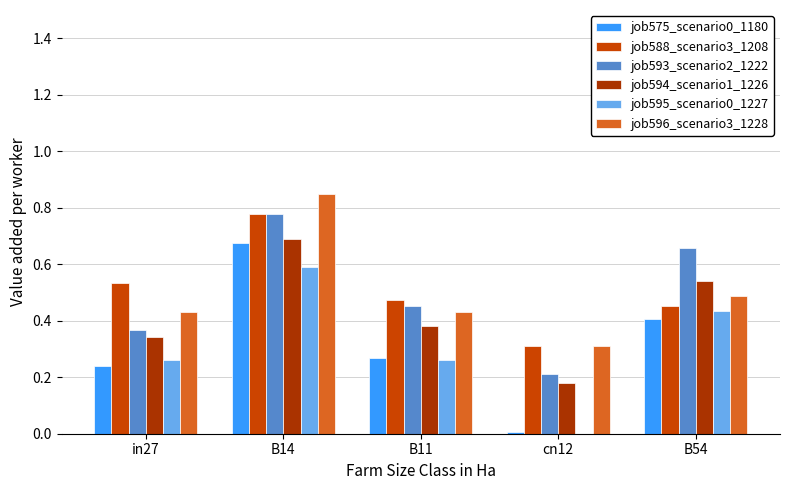

Is it true that job595_scenario0_1227 equals 0.2 at B11?

False